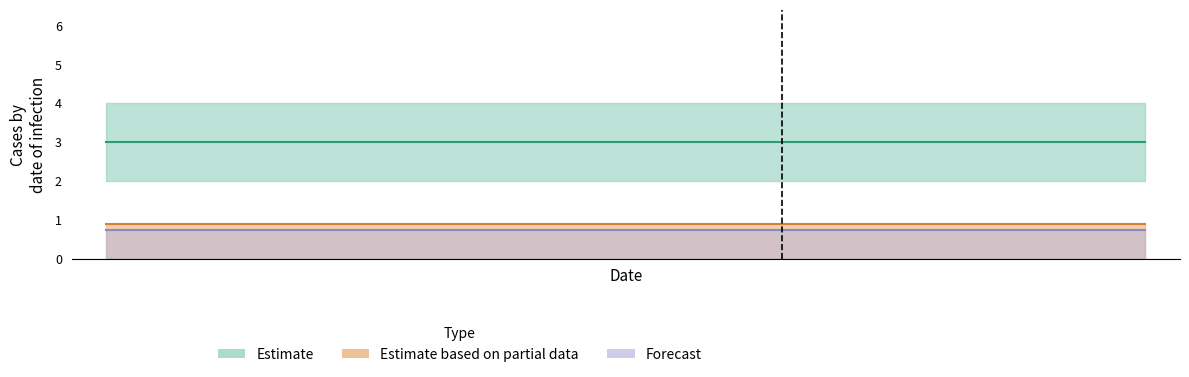

Does the chart have visible grid lines?

No